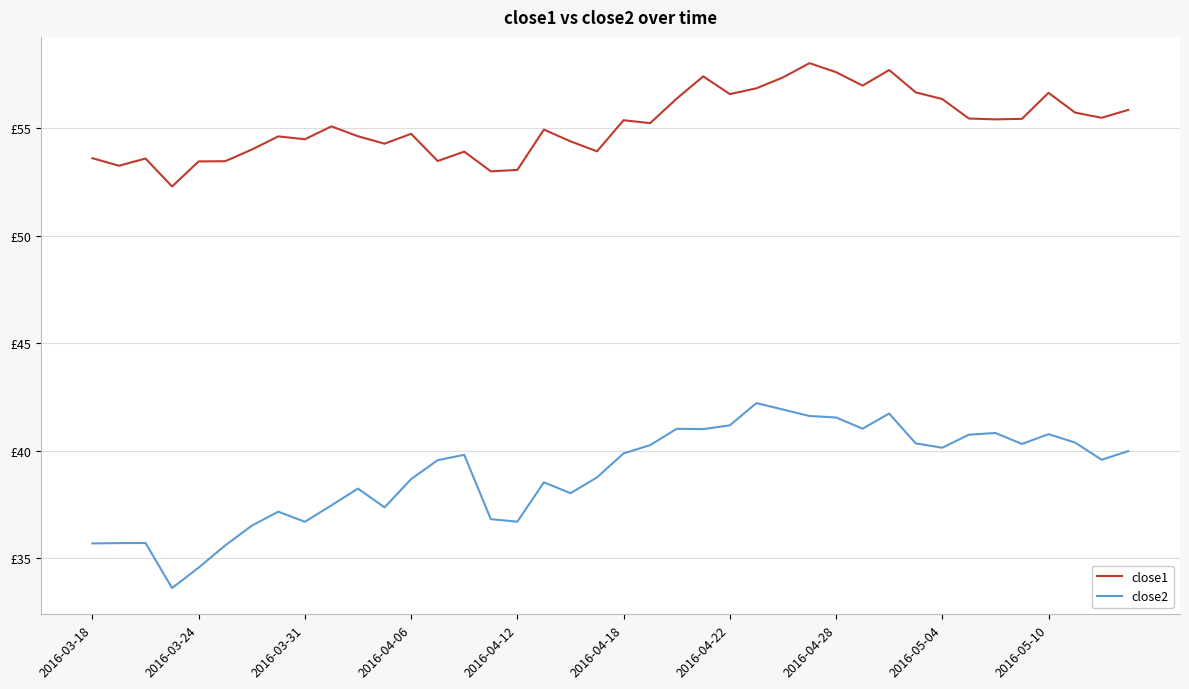

Which series has the largest total across all categories?

close1